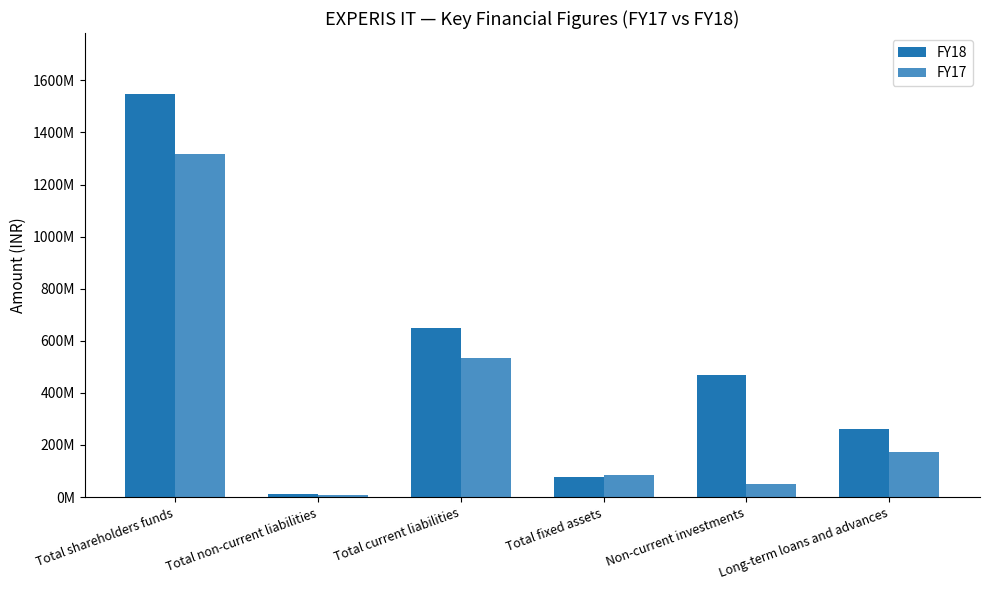

Which category has the highest value across all series?

Total shareholders funds